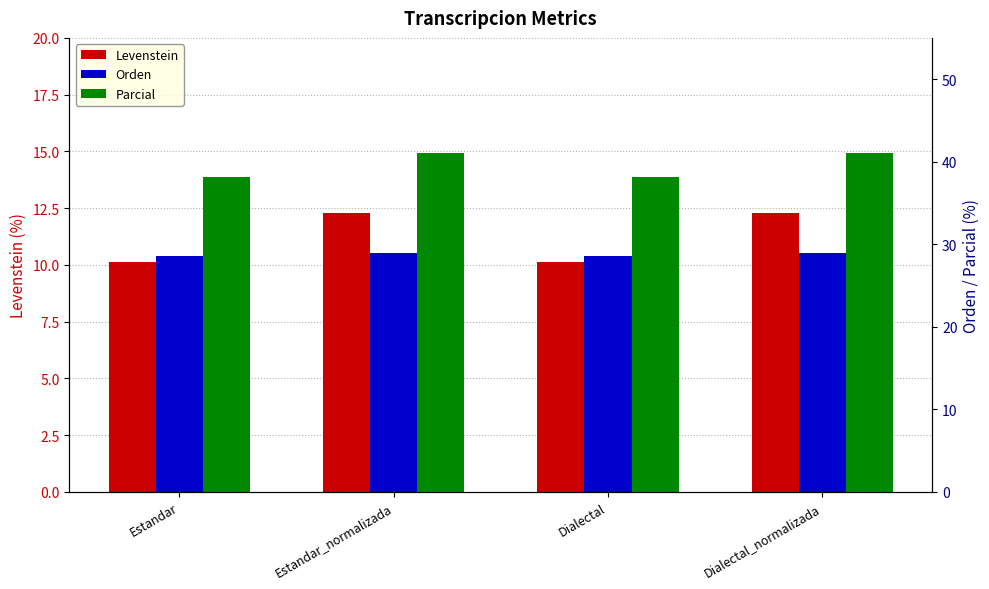

The Parcial series shows 66.6 at Dialectal_normalizada. True or false?

False